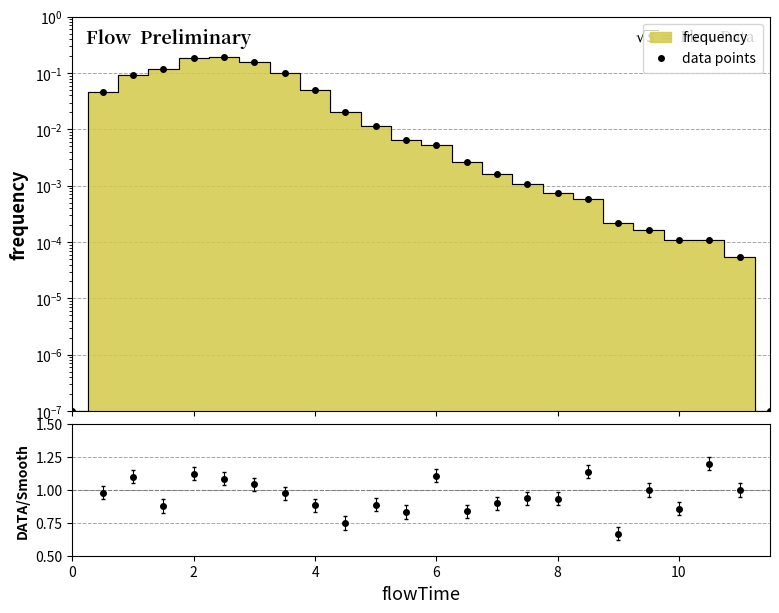

True or false: ratio and data points intersect in this chart.

False